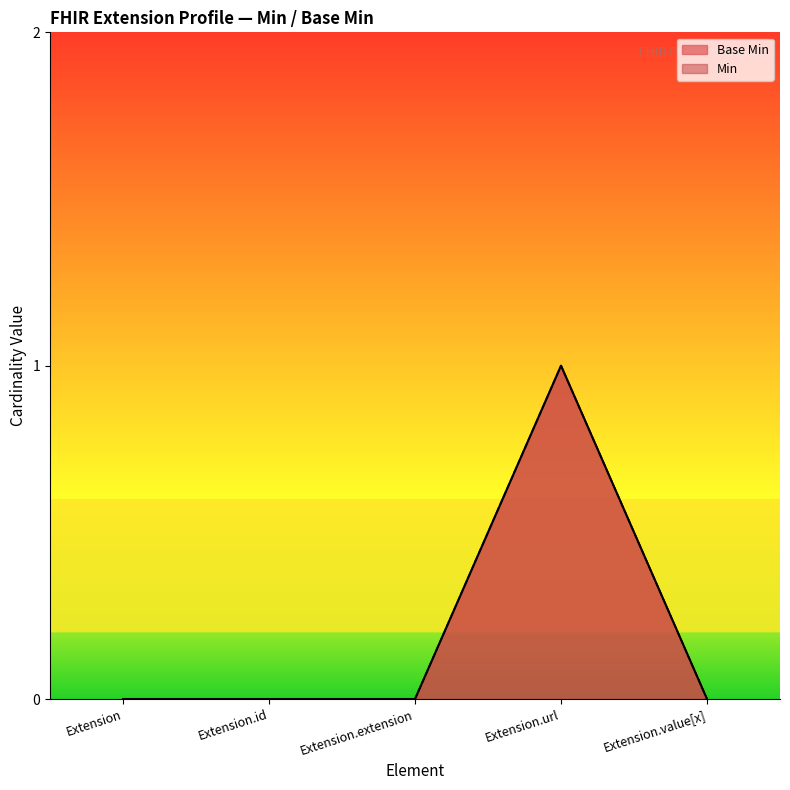

What is the label of the 5th point from the left?

Extension.value[x]